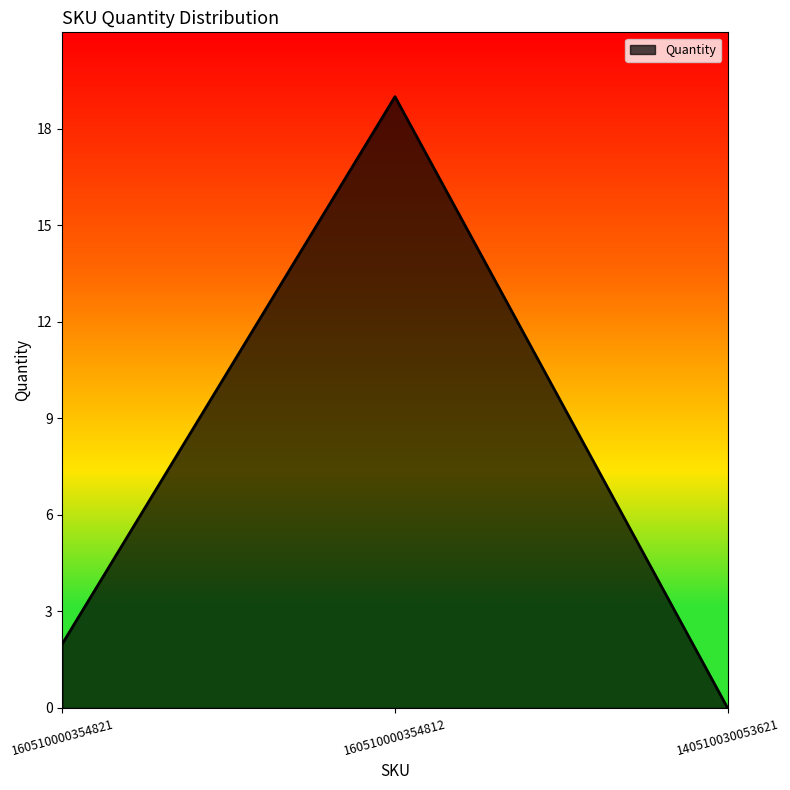

How many lines are shown in the chart?

1